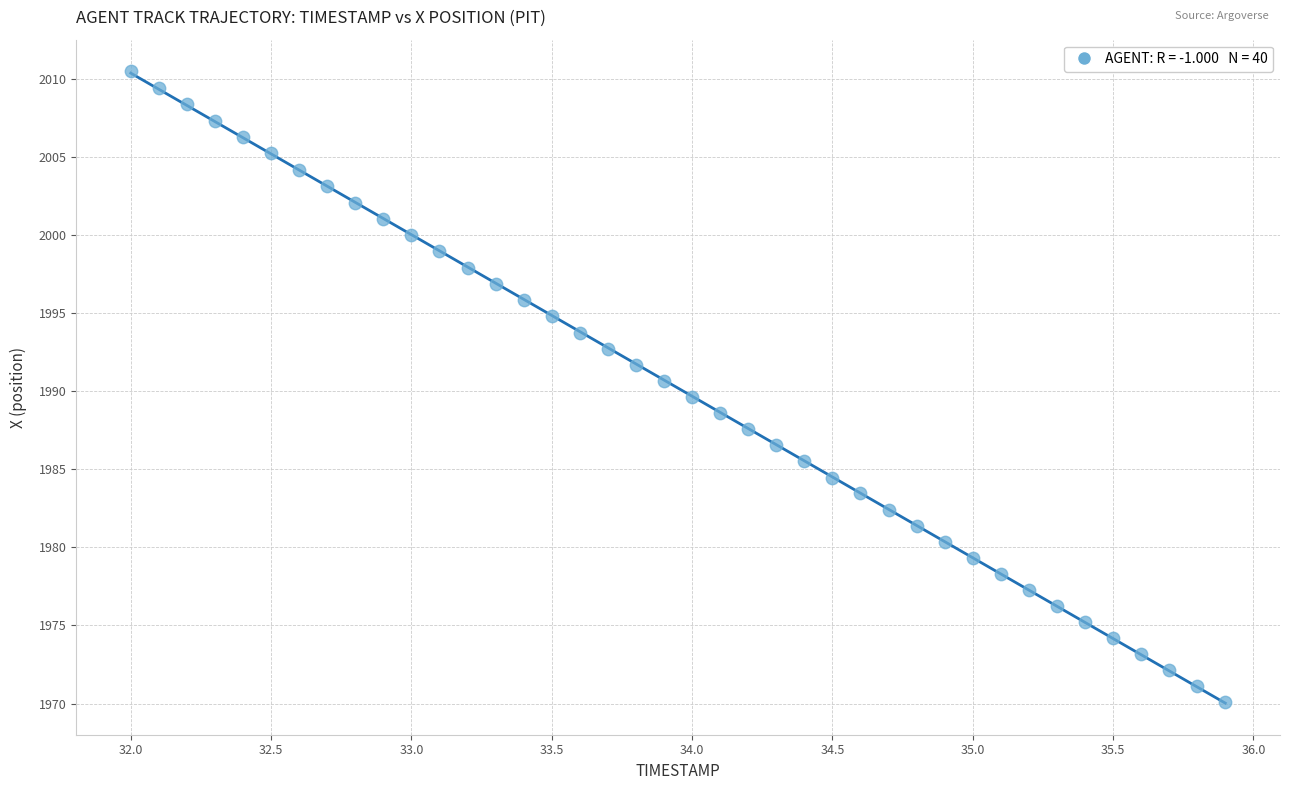

What is the range of Y values (max minus min)?

40.4